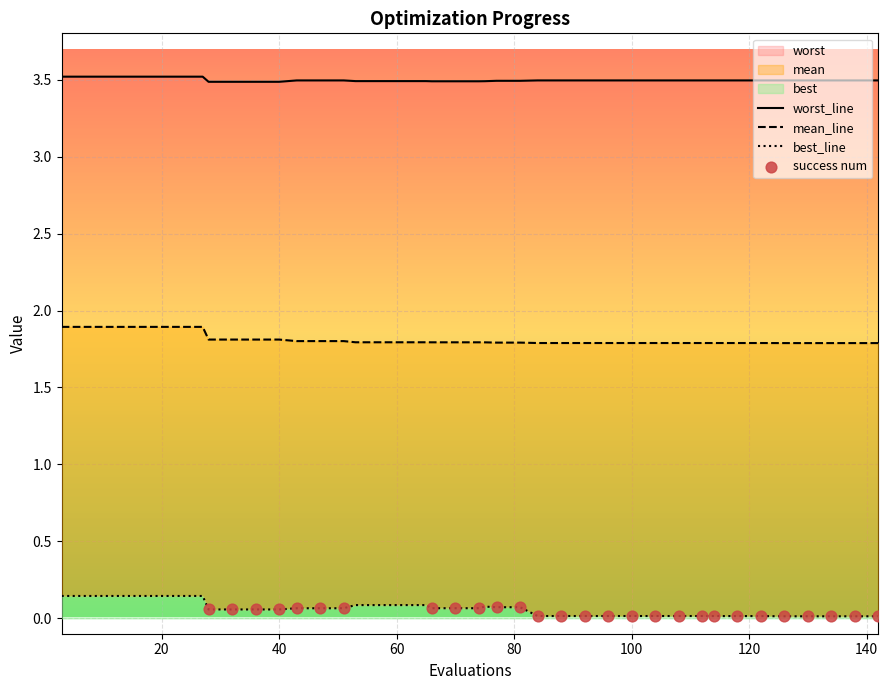

Which series contains the lowest Y value?

best